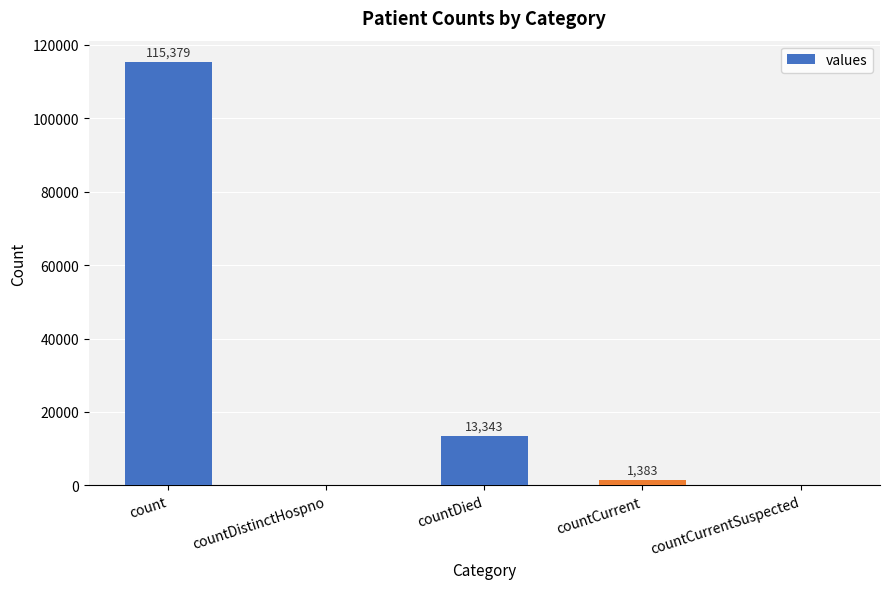

Between countDistinctHospno and countCurrent, which is larger?

countCurrent